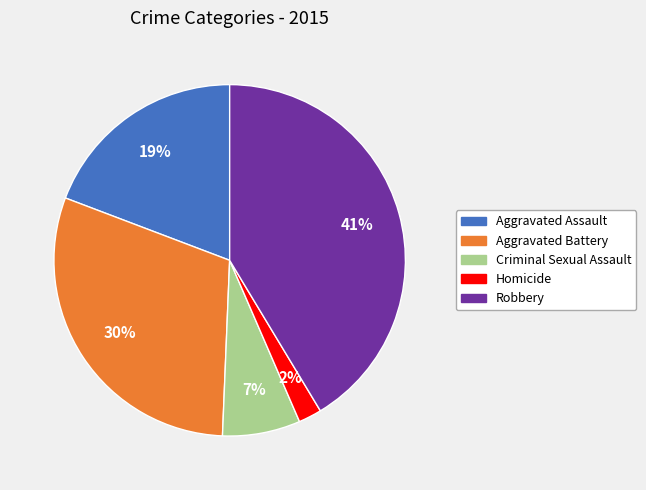

Which has a higher value, Criminal Sexual Assault or Robbery?

Robbery